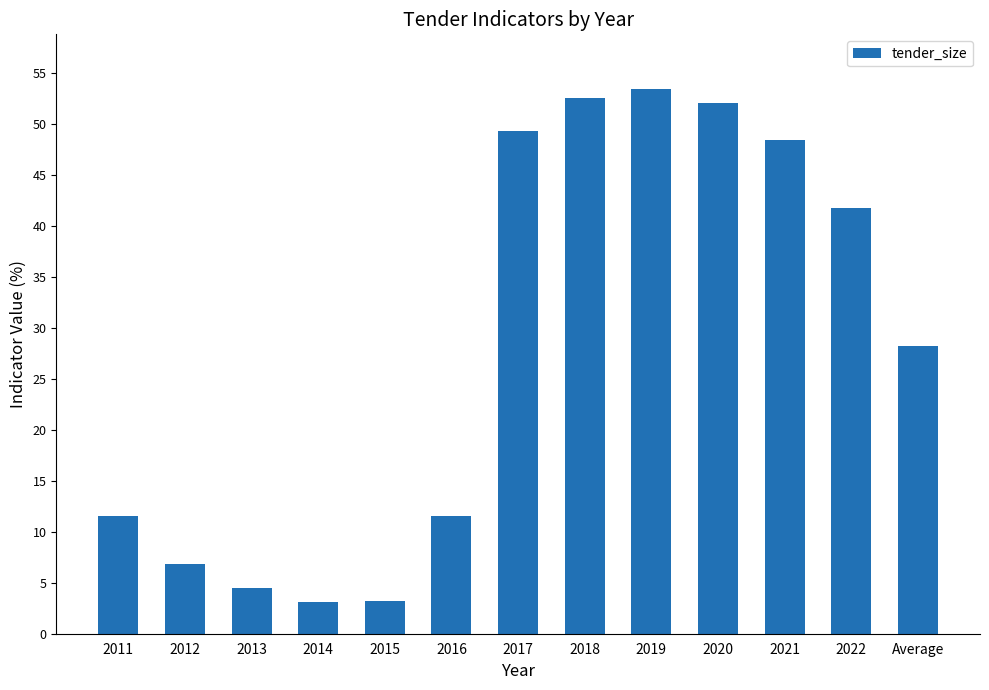

How many distinct data groups are displayed?

1